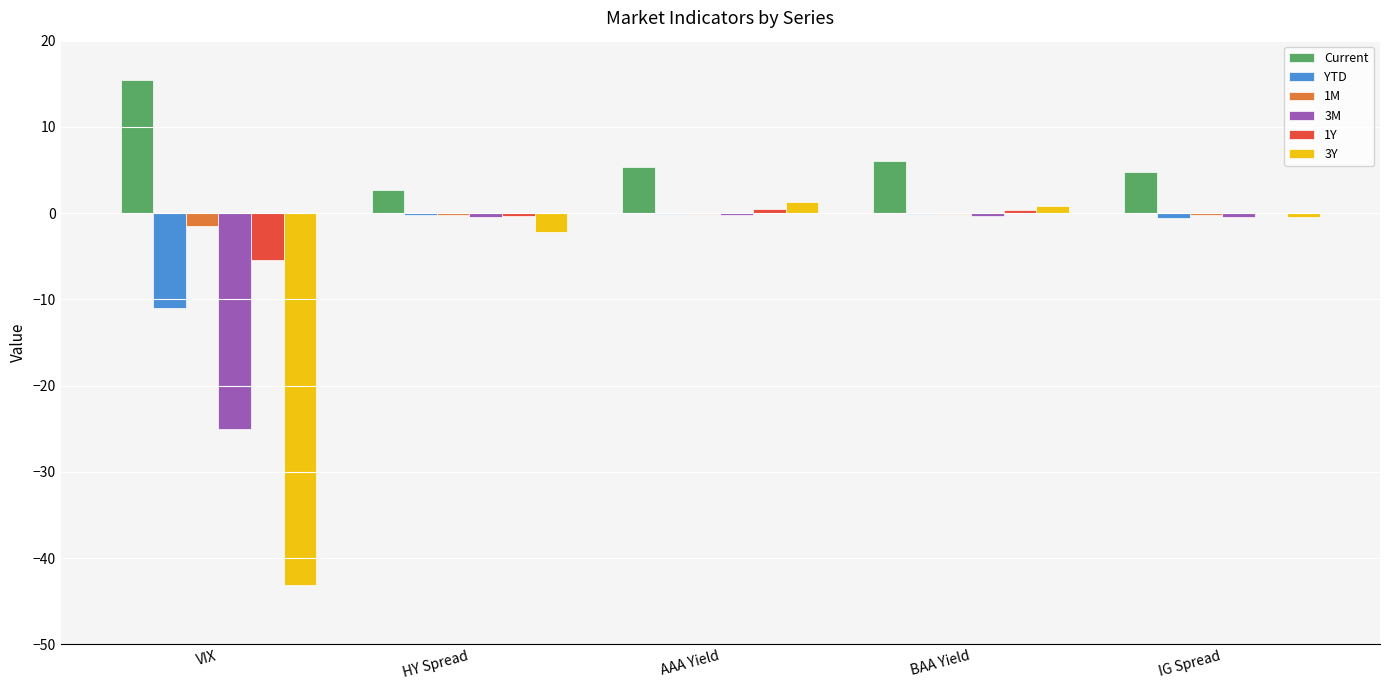

The 3Y series shows -43.1 at VIX. True or false?

True